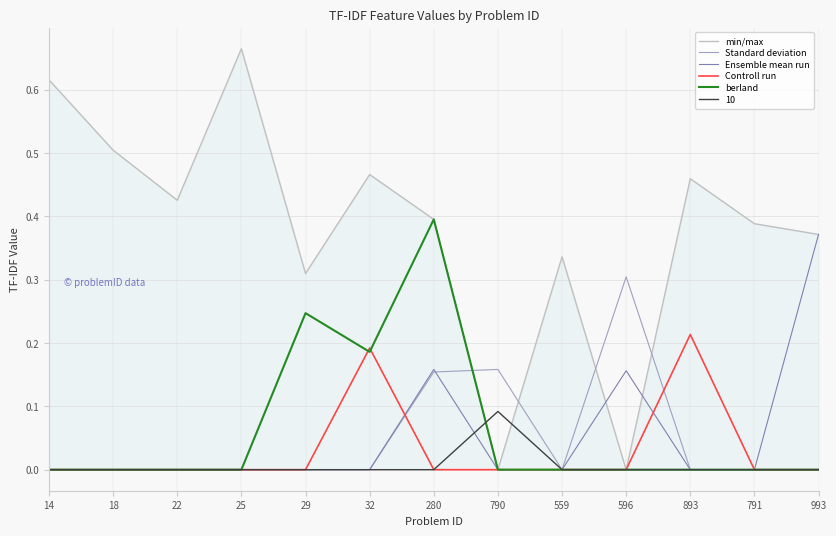

The value of berland at 893 is 0.0. True or false?

True